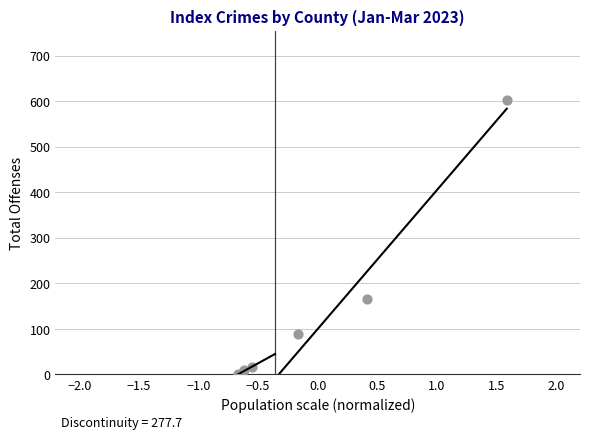

What is the average Y value?

148